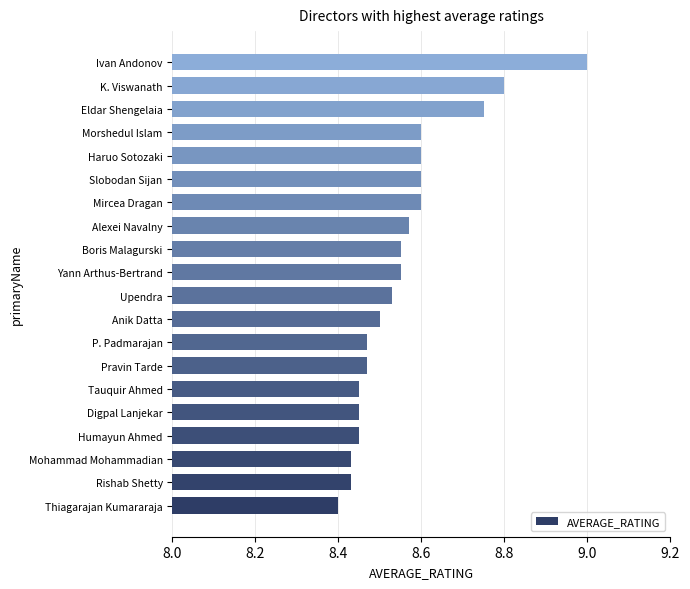

Where is the data nearest to the value 8?

Thiagarajan Kumararaja